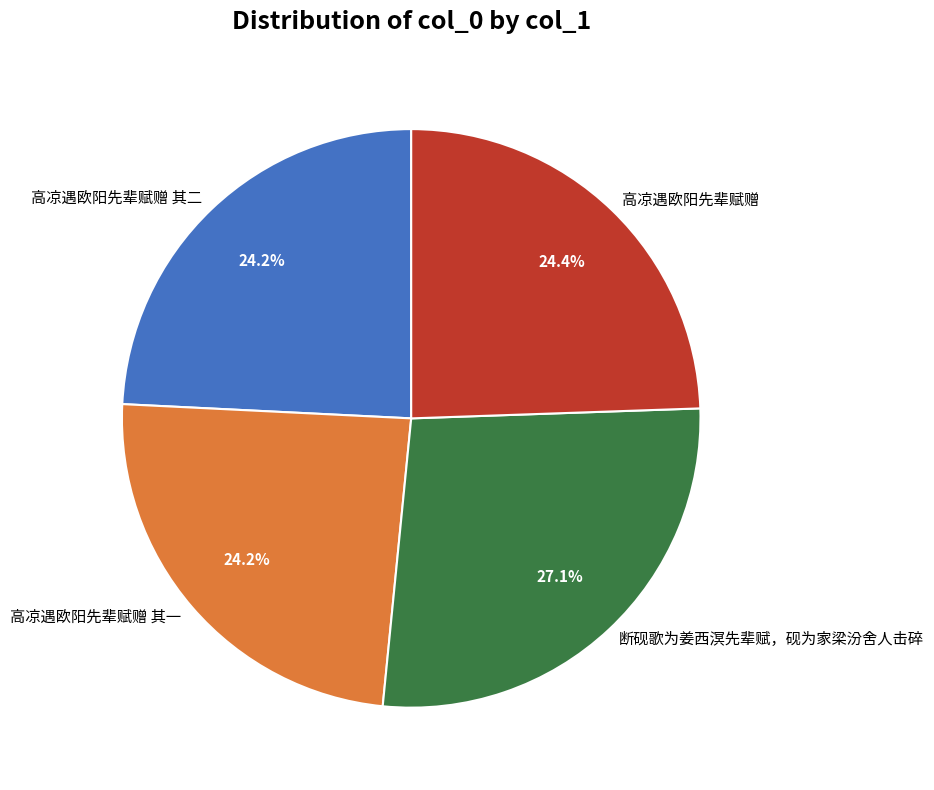

What is the ratio of the value at 高凉遇欧阳先辈赋赠 to the value at 高凉遇欧阳先辈赋赠 其二?

1.0